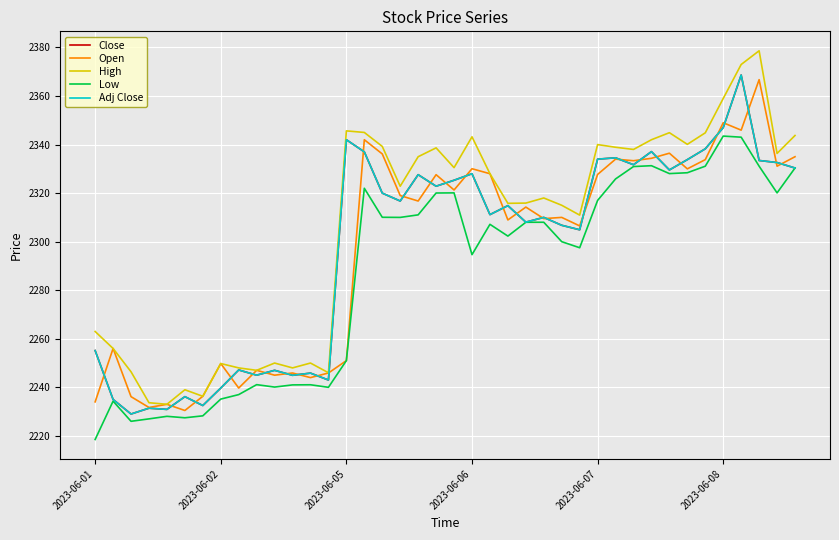

Is this an area chart (filled region under the line)?

No